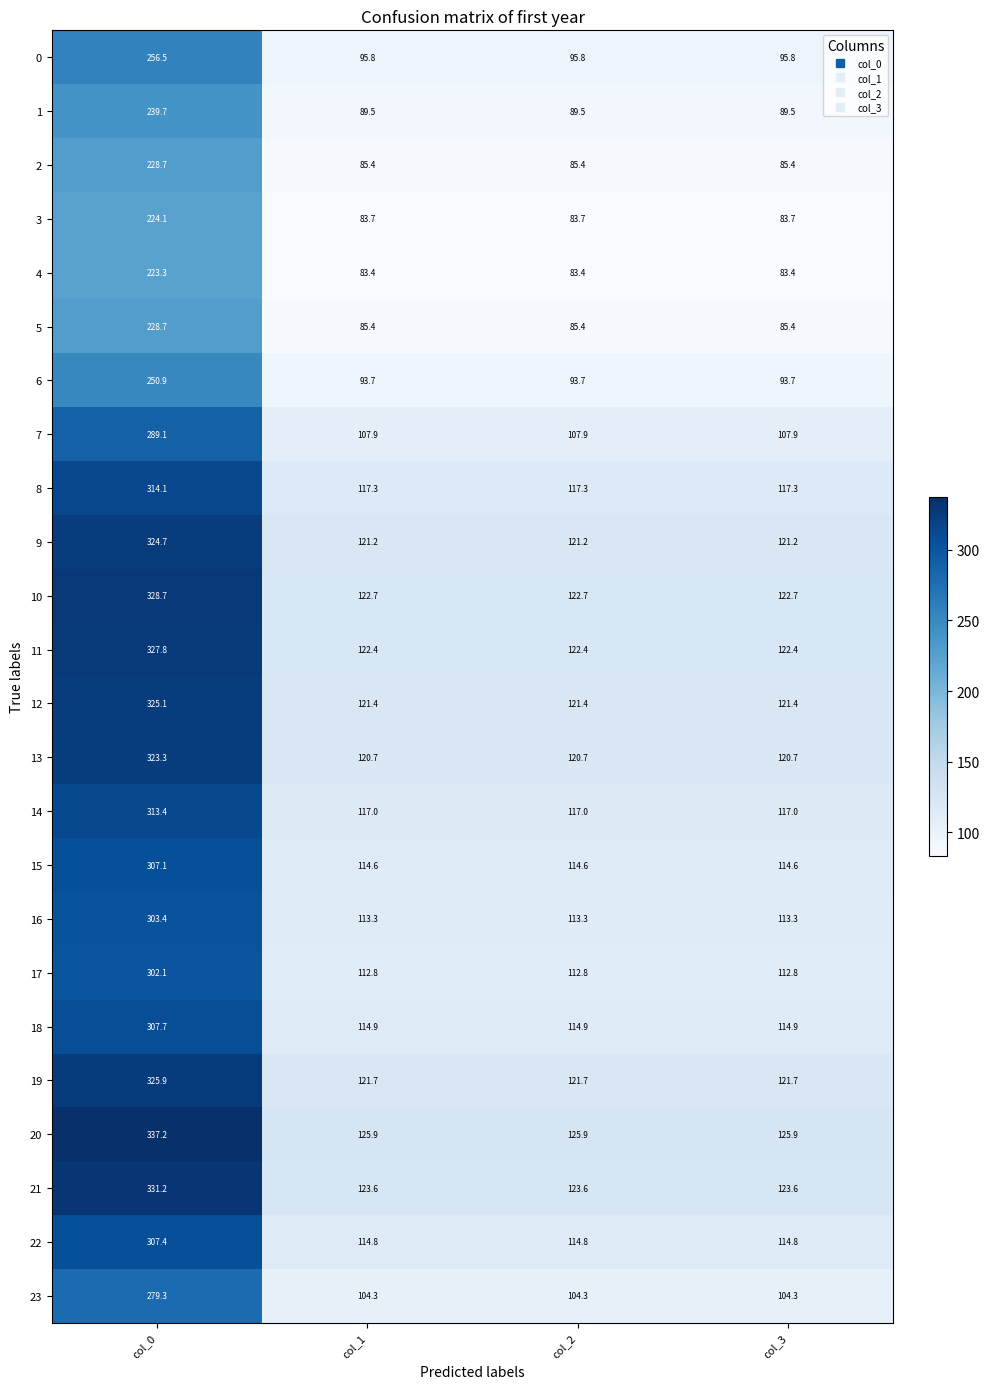

Between col_0 and col_3, which series saw the biggest shift?

20